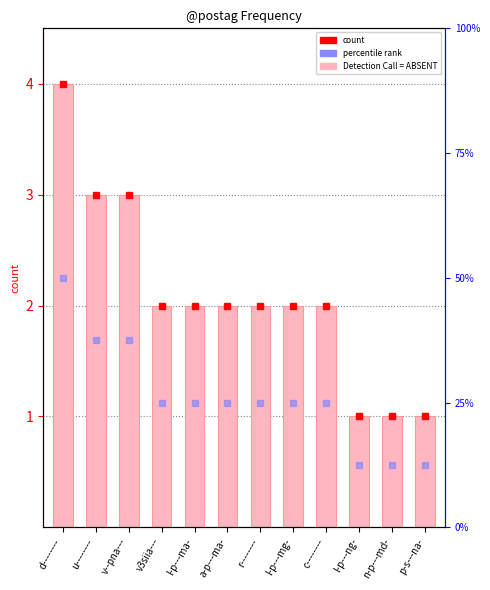

List the labels in order of value, smallest first.

l-p---ng-, n-p---md-, p-s---na-, v3siia---, l-p---ma-, a-p---ma-, r--------, l-p---mg-, c--------, u--------, v--pna---, d--------